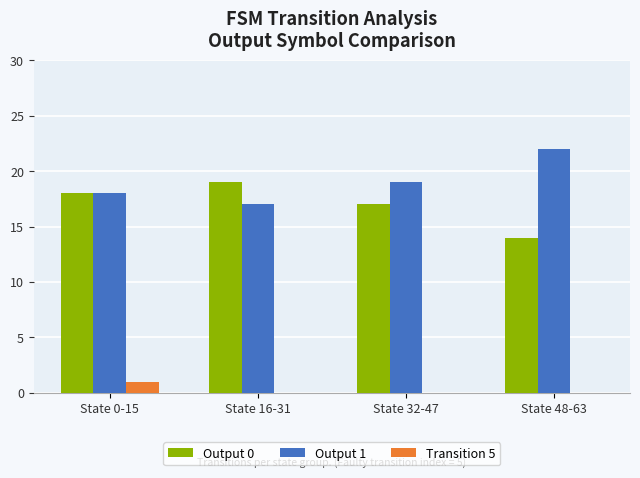

Which series has the largest total across all categories?

Output 1